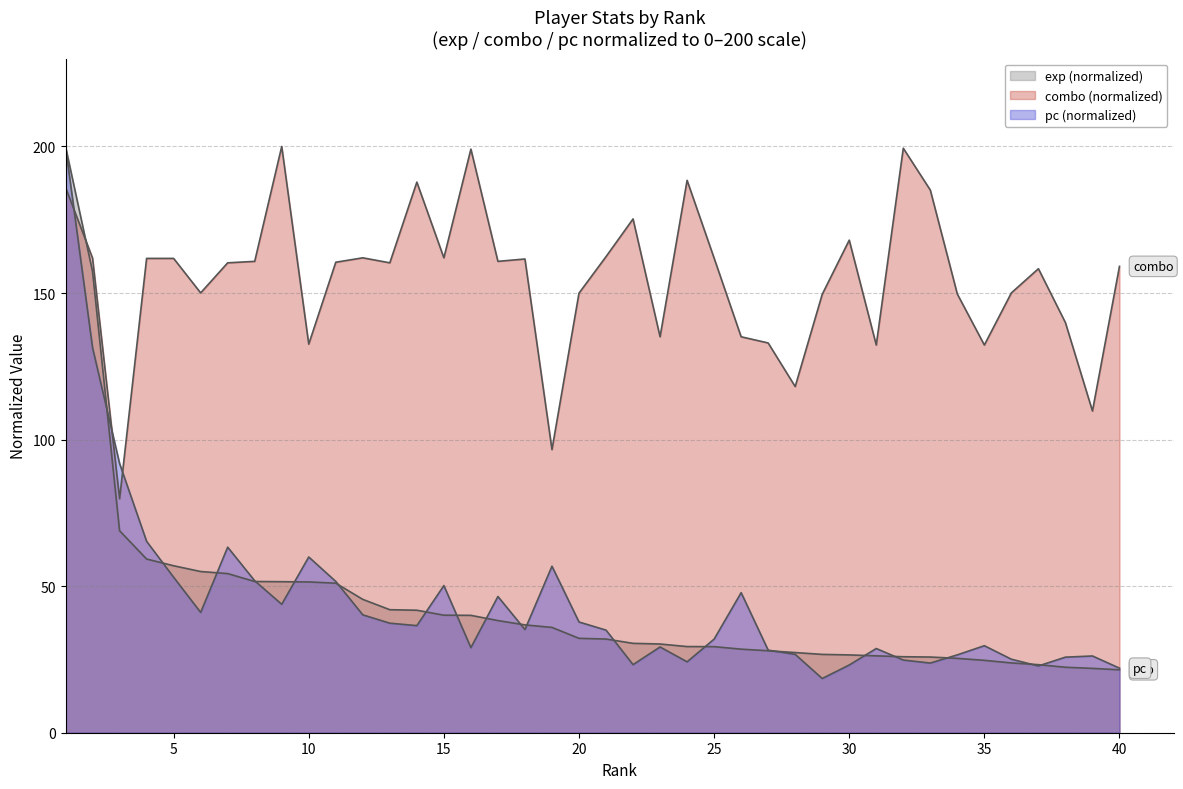

How many data points in exp are above 32?

20